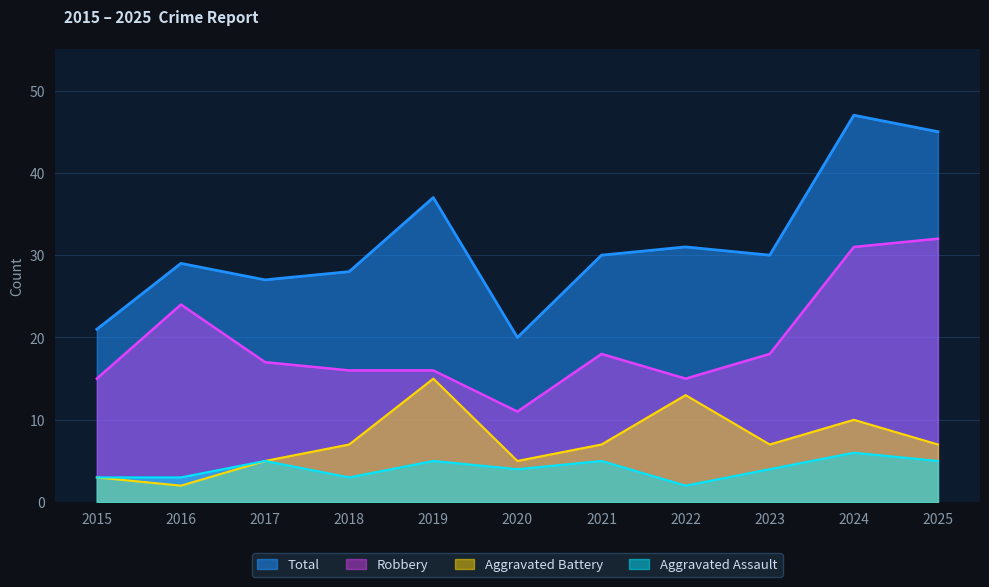

Does the chart display data point markers on the line(s)?

No